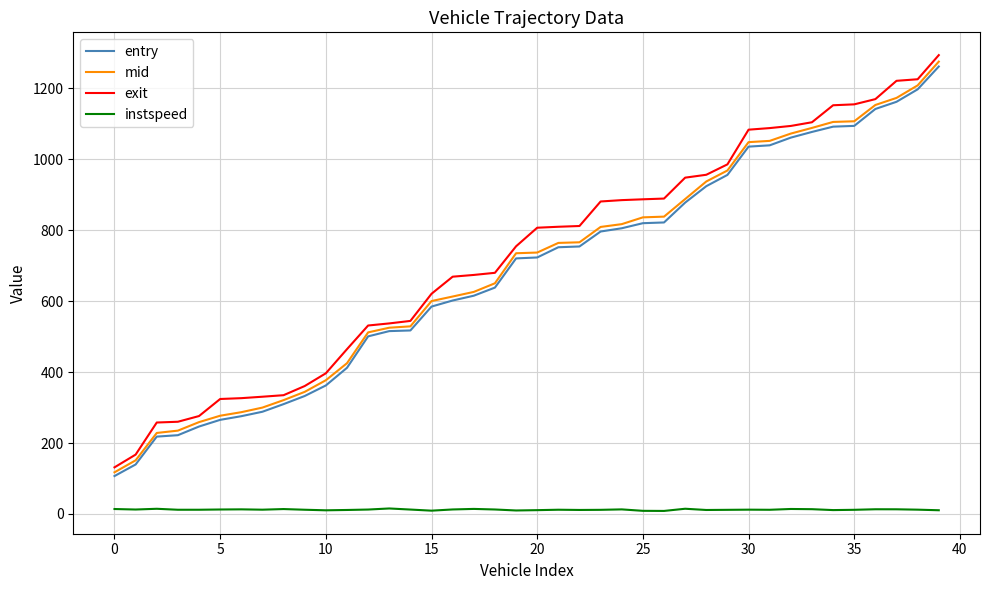

True or false: mid and instspeed intersect in this chart.

False